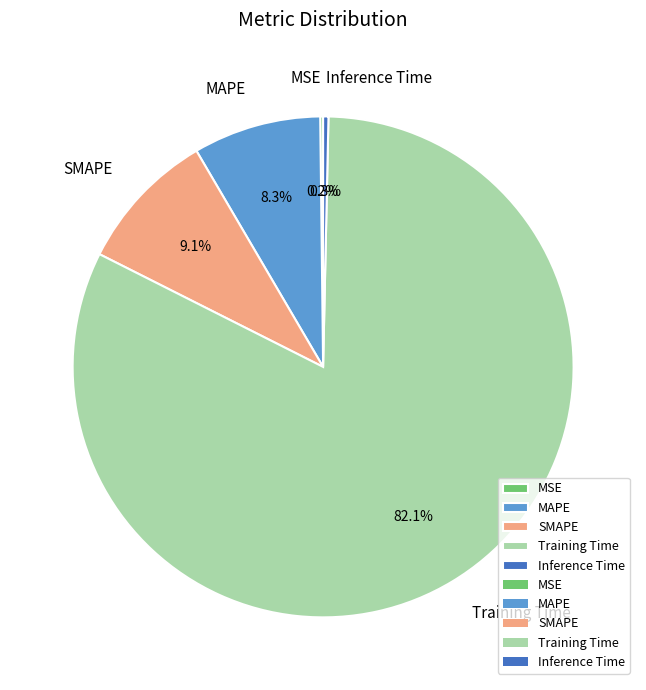

What percentage is NOT represented by Training Time?

17.9%